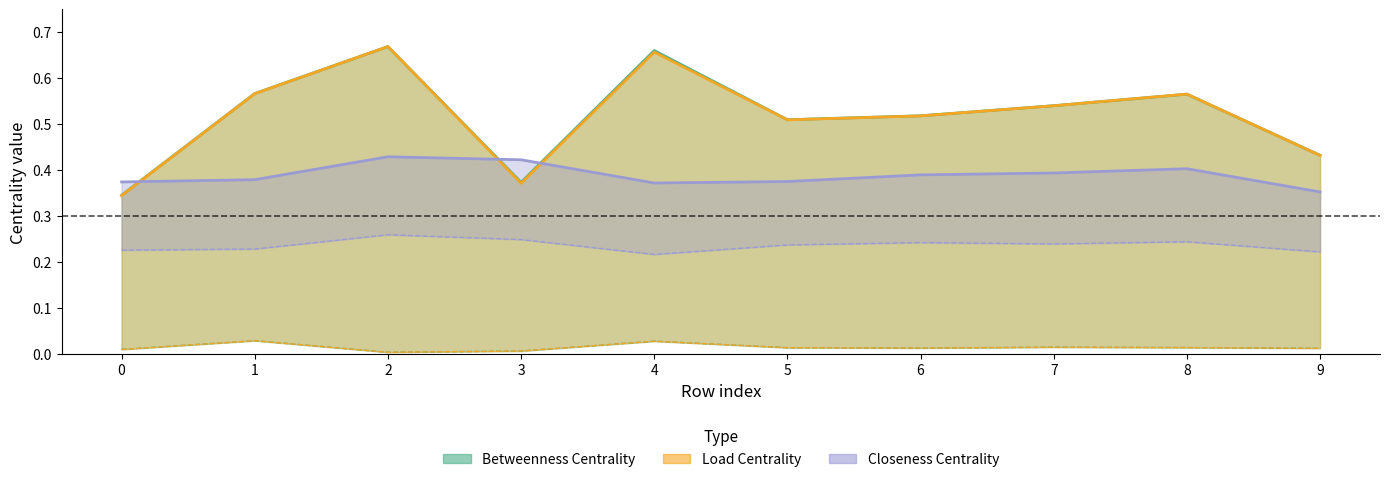

True or false: avg_load_centrality and max_betweenness_centrality cross at least once.

False